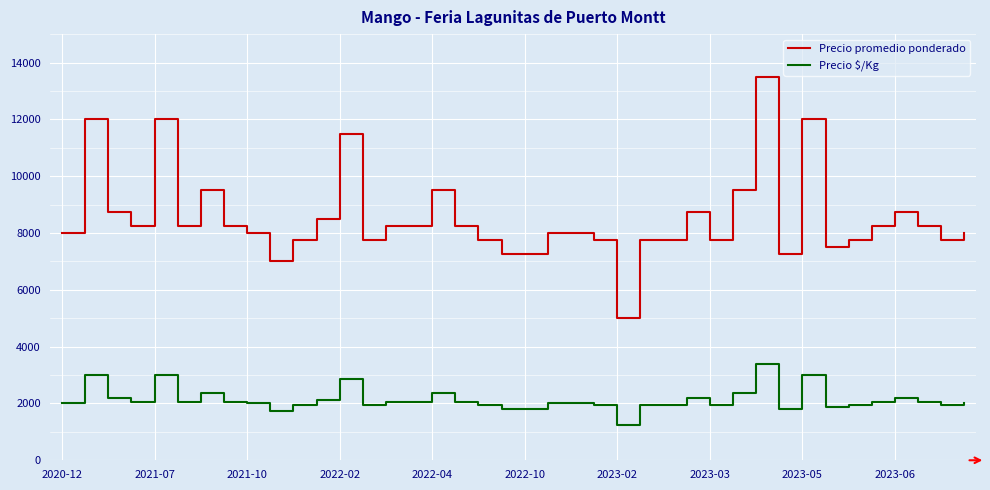

Rank the series by their maximum value, from highest to lowest.

Precio promedio ponderado, Precio $/Kg